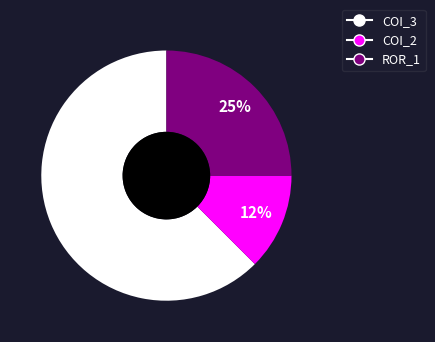

To the nearest percent, what is the average slice percentage?

33%